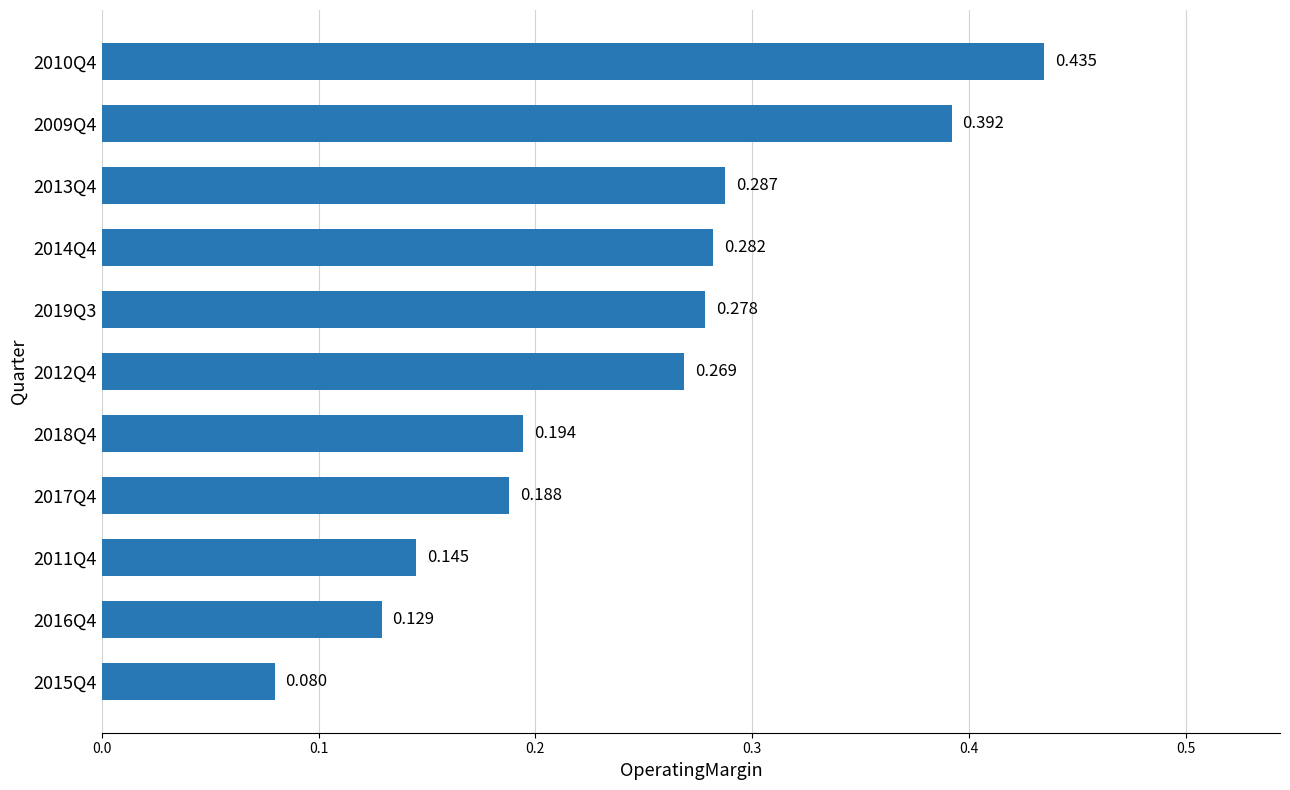

How many categories are shown in the chart?

11